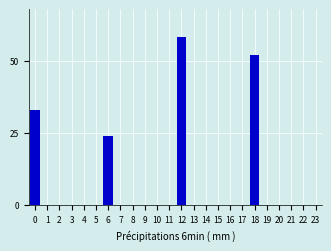

Reading left to right, list all the values displayed in this chart.

0=33	1=0	2=0	3=0	4=0	5=0	6=24	7=0	8=0	9=0	10=0	11=0	12=58	13=0	14=0	15=0	16=0	17=0	18=52	19=0	20=0	21=0	22=0	23=0